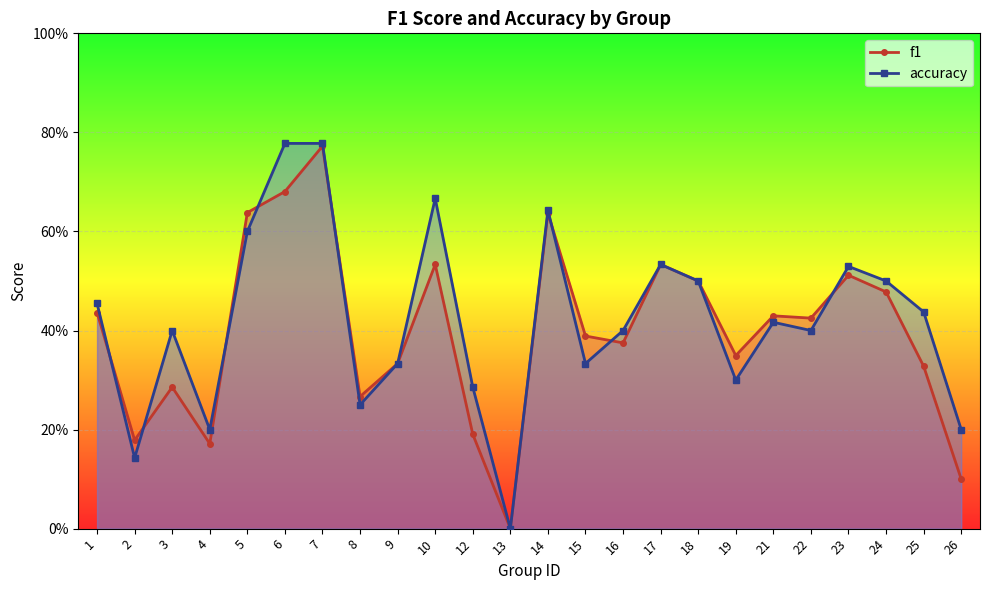

What is the difference between the f1 values at 21 and 2?

0.3